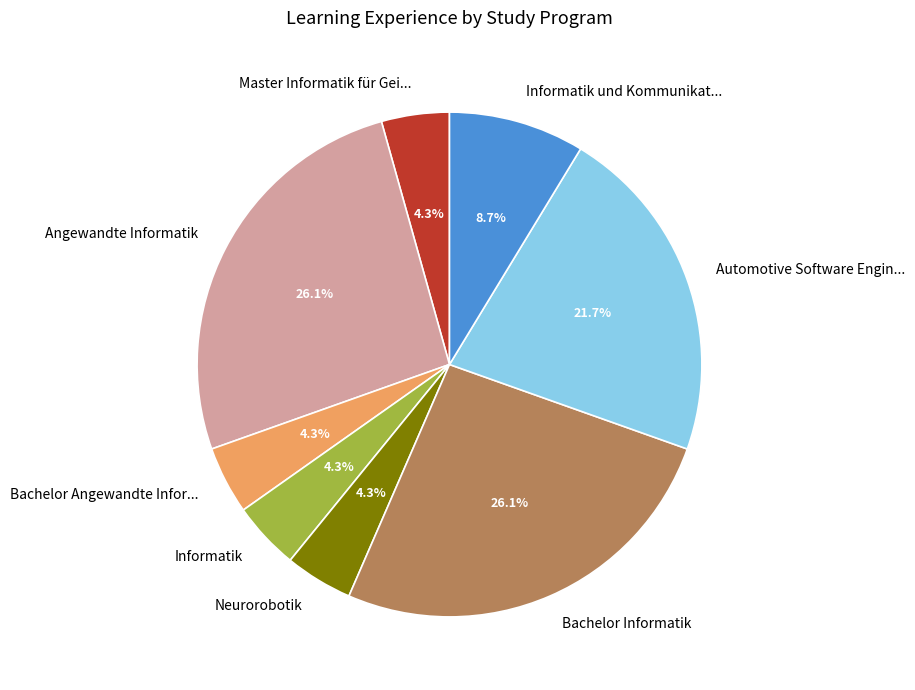

Is the sum of Informatik and Angewandte Informatik greater than half?

No